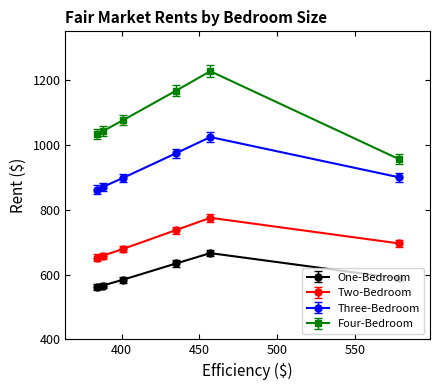

What is the difference between the maximum and minimum values in the One-Bedroom series?

105